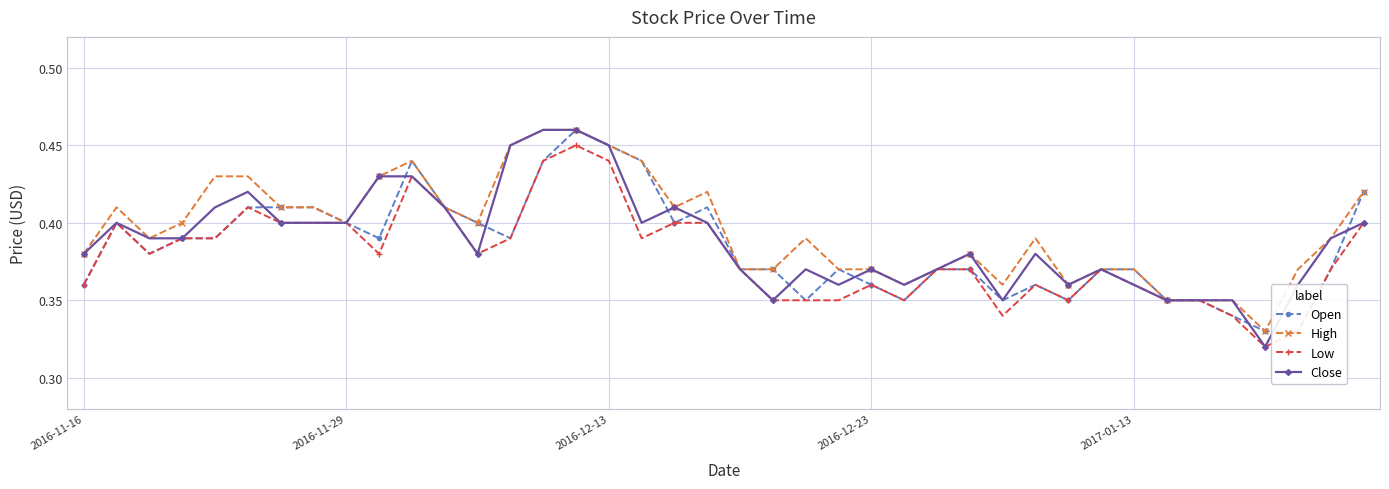

What is the value of the Close point at the 13th from the left?

0.4